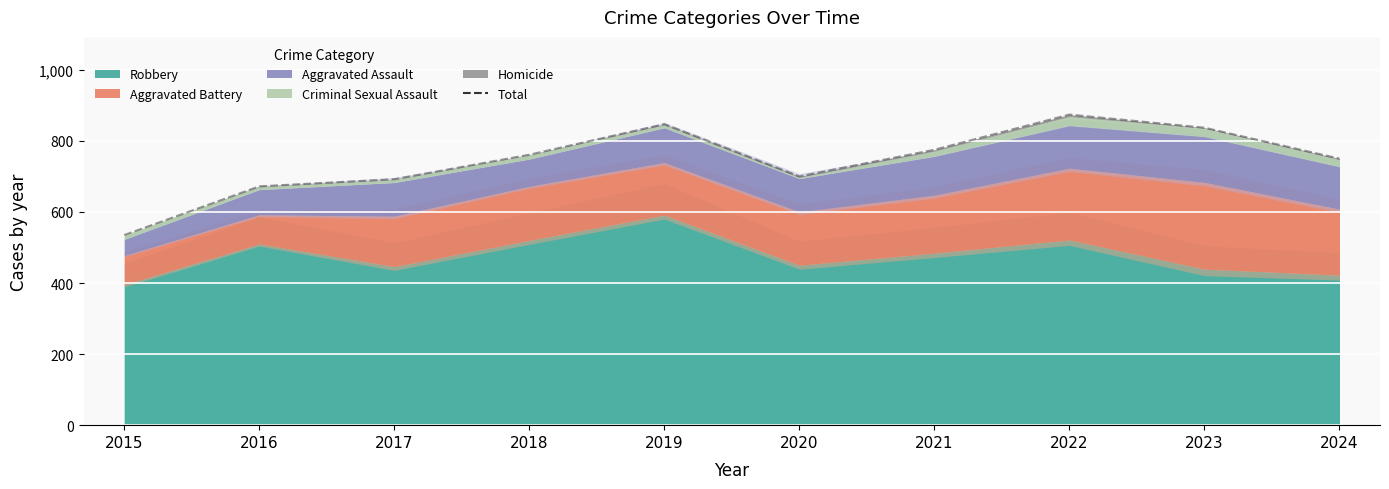

Reading right to left, transcribe all the data shown in this chart.

750	837	874	775	700	847	761	692	672	535